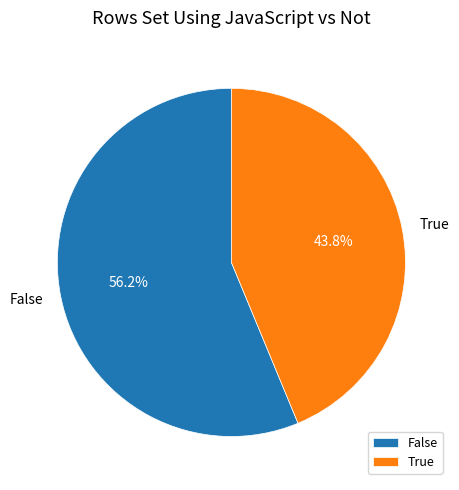

What is the smallest slice in the pie chart?

True